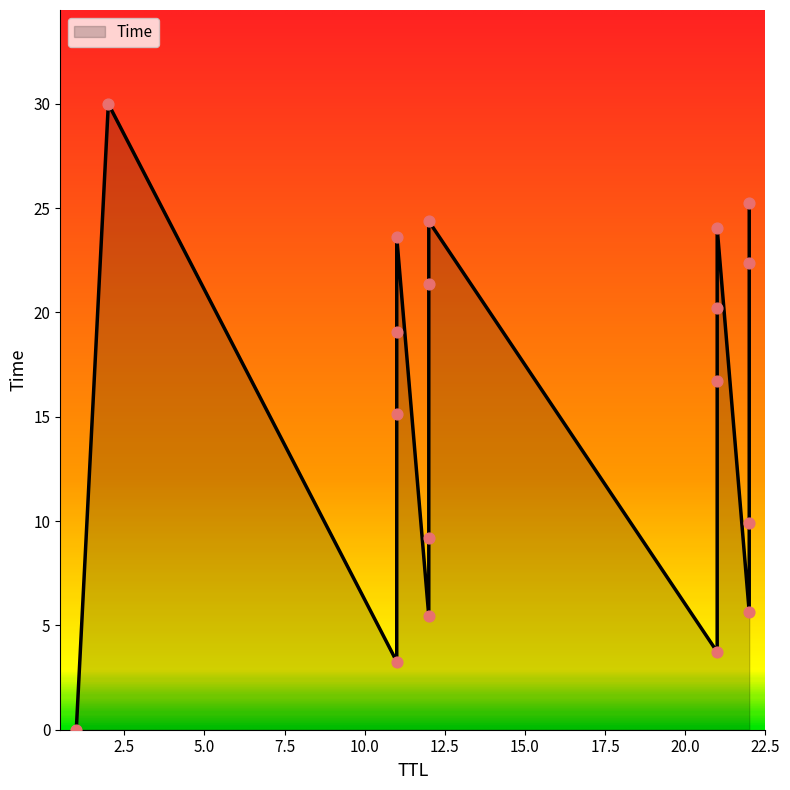

What is the change in value from 22 to 12?

+14.5